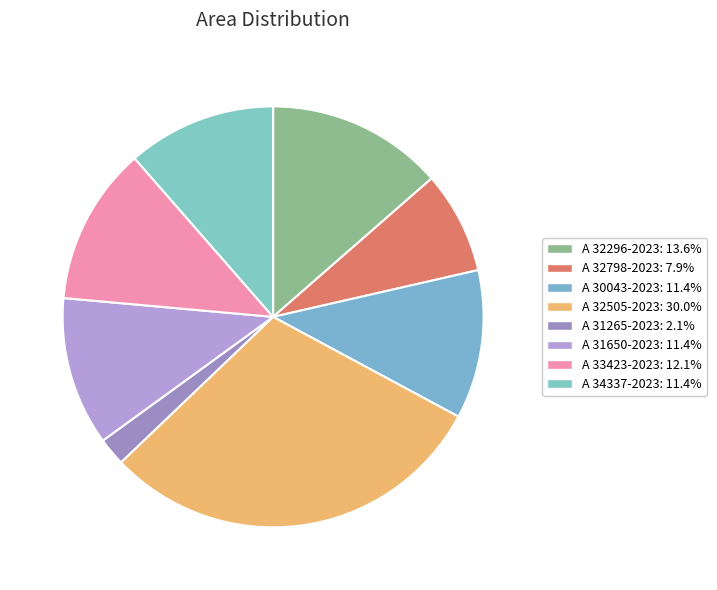

To the nearest percent, what is the difference between the A 32296-2023 and A 34337-2023 slice percentages?

2%